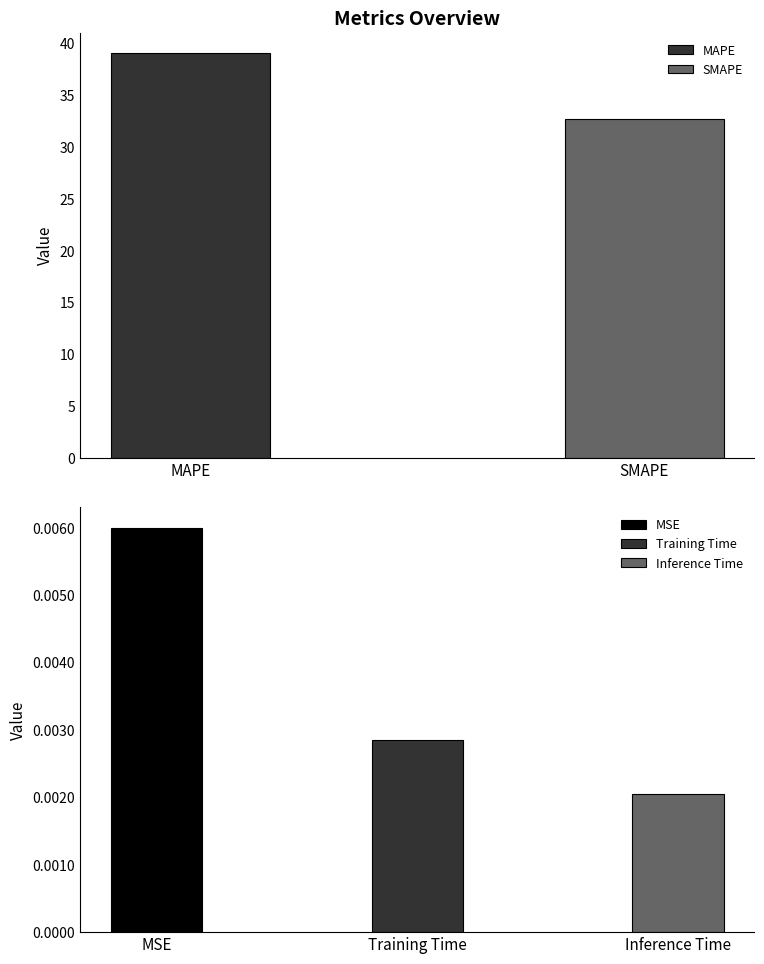

What is the label of the 2nd bar from the right?

Training Time